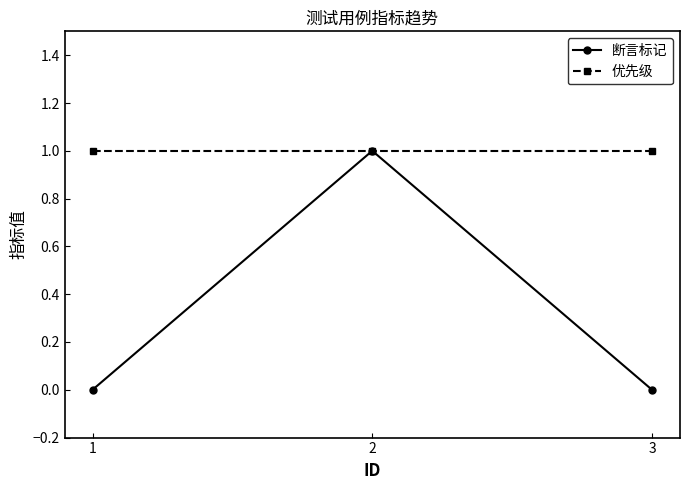

Does the chart have visible grid lines?

No